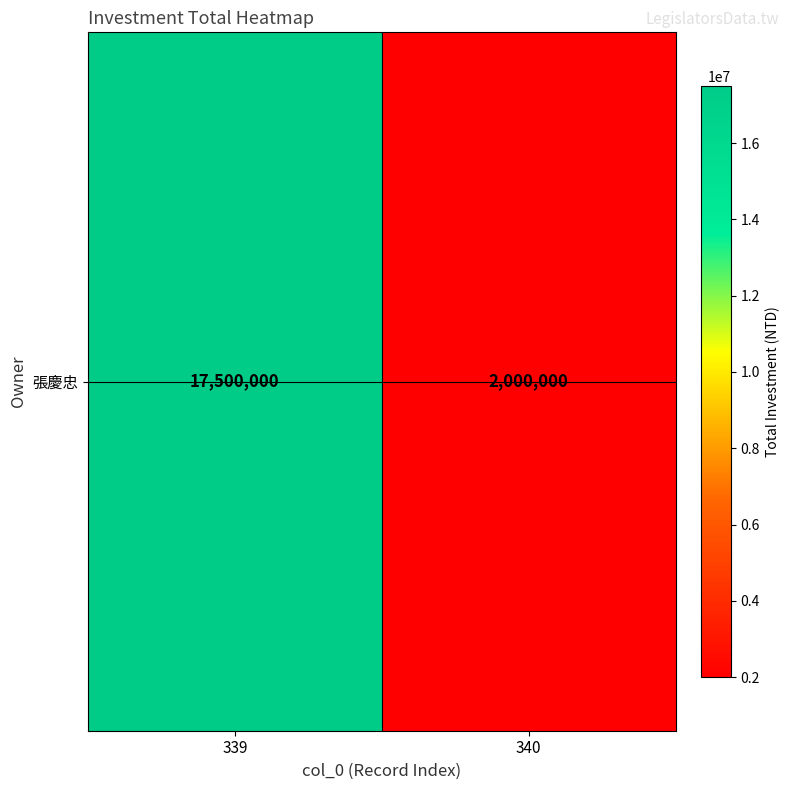

What is the minimum value shown in the chart?

2000000